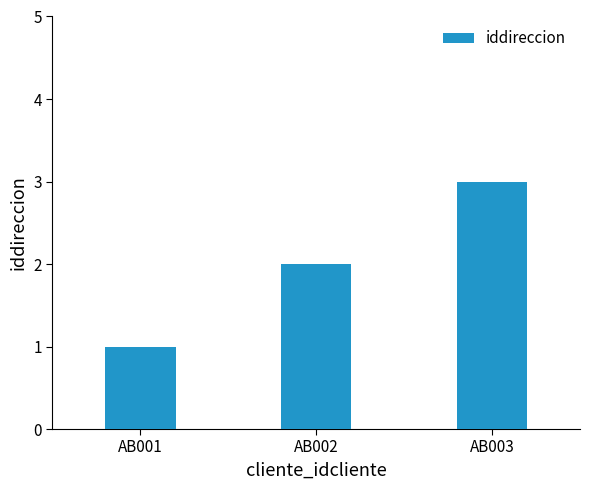

Rank the categories by value from lowest to highest.

AB001, AB002, AB003